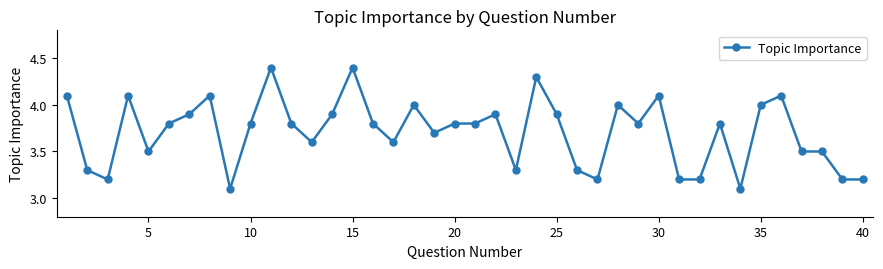

What is the difference between the second highest and second lowest values?

1.3